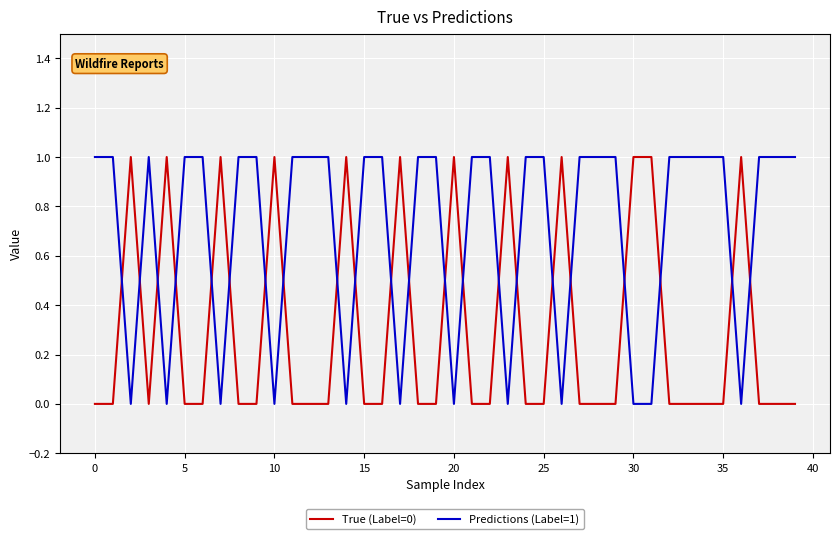

True or false: True (Label=0) and Predictions (Label=1) intersect in this chart.

True